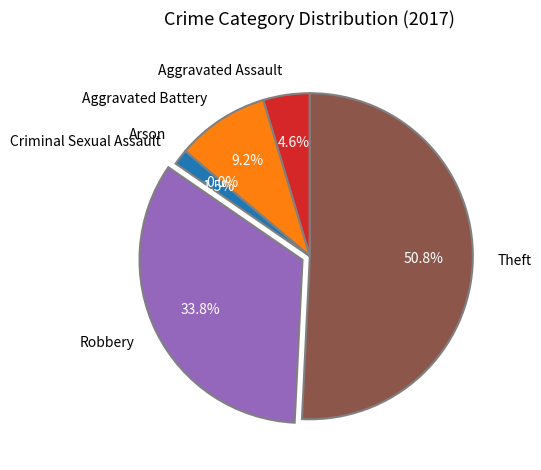

Approximately how many times larger is the value at Robbery compared to Aggravated Assault?

7.3